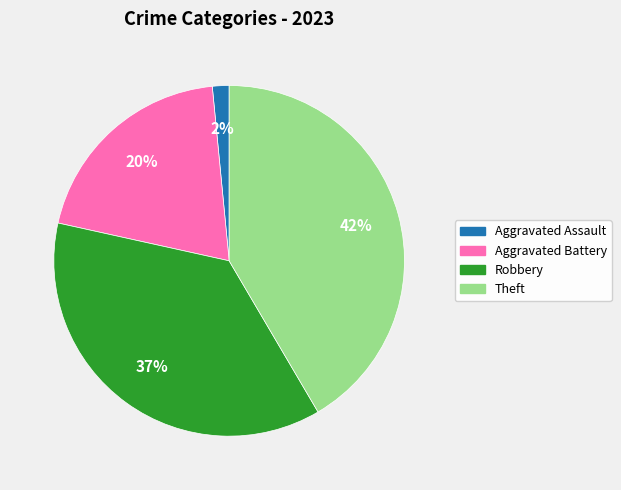

What is the smallest slice in the pie chart?

Aggravated Assault